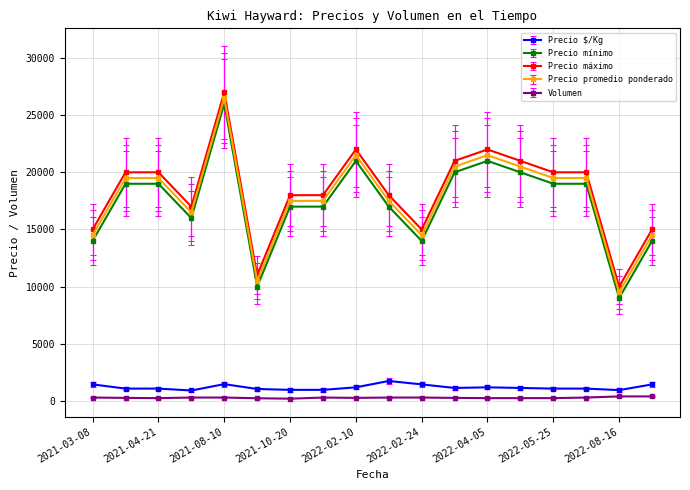

True or false: Precio máximo has more than 0 interior local peaks.

True